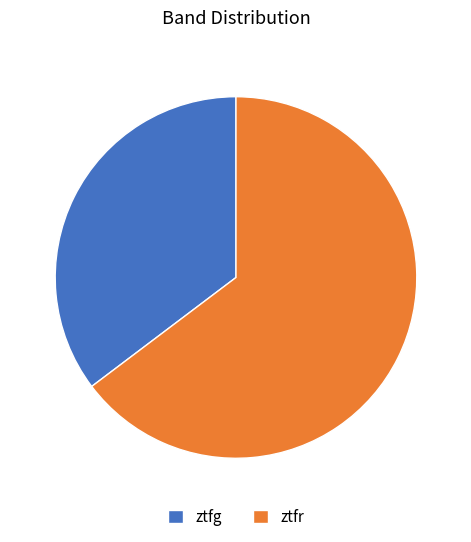

Is there a majority slice in this chart?

Yes